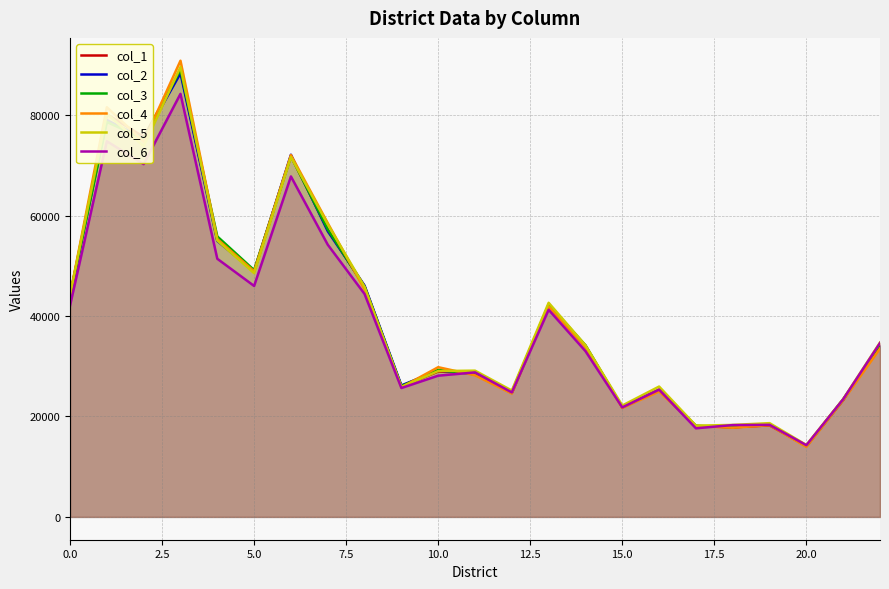

How many interior local peaks does the col_5 series have?

7